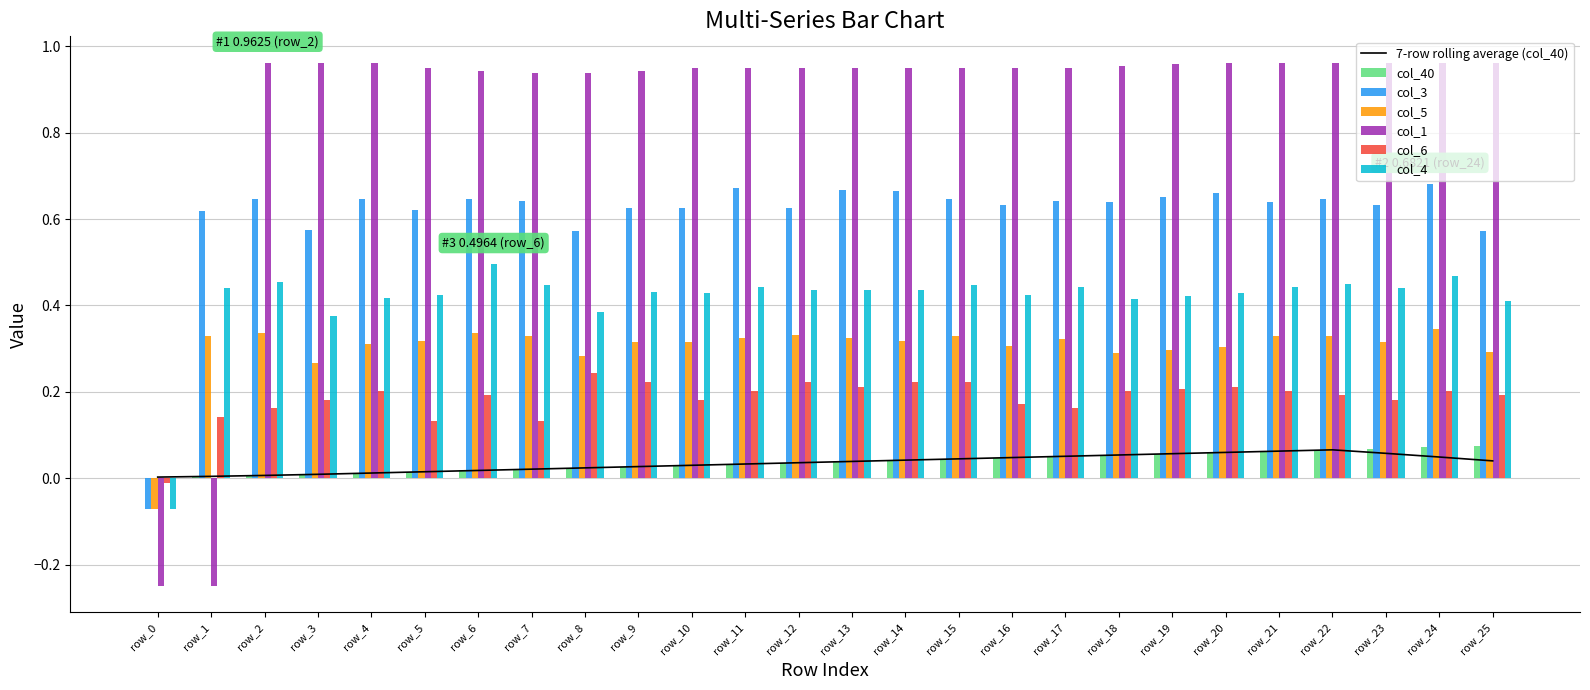

Which series has the largest total across all categories?

col_1